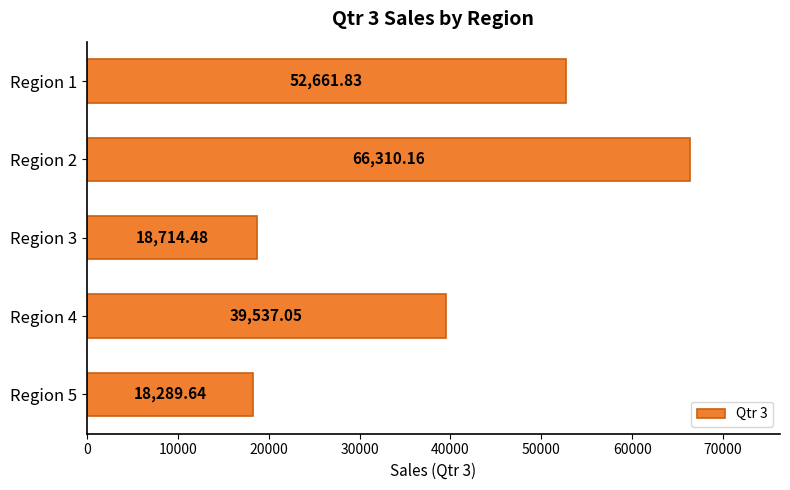

Which label corresponds to the smallest value in the chart?

Region 5